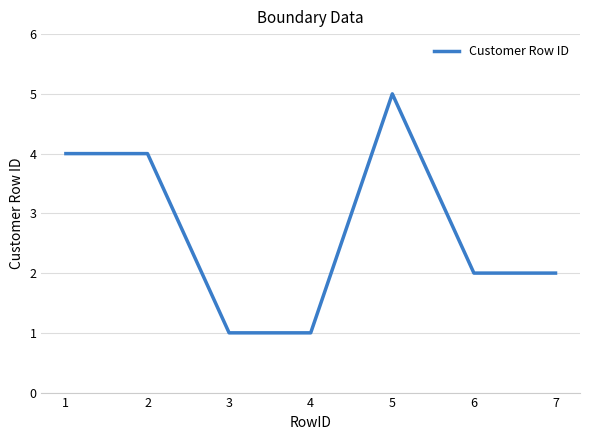

What is the change in value from 2 to 5?

+1